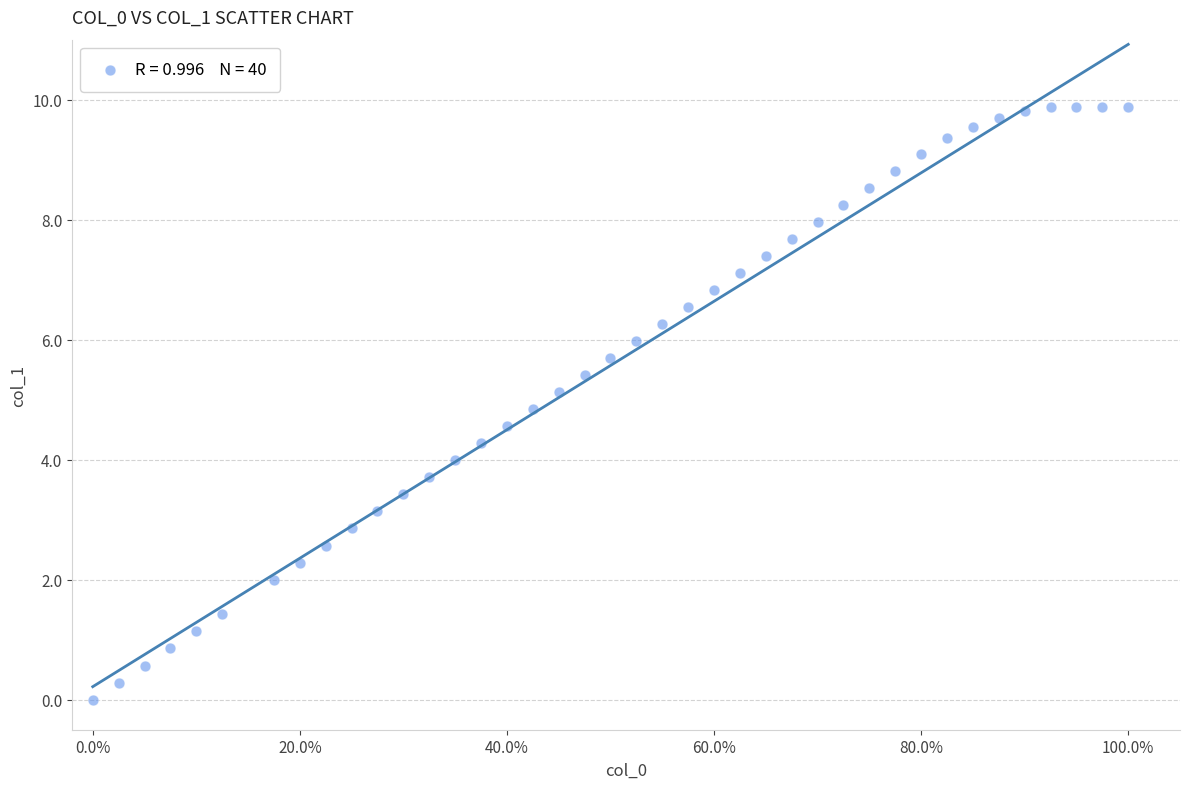

What is the range of X values (max minus min)?

1.0